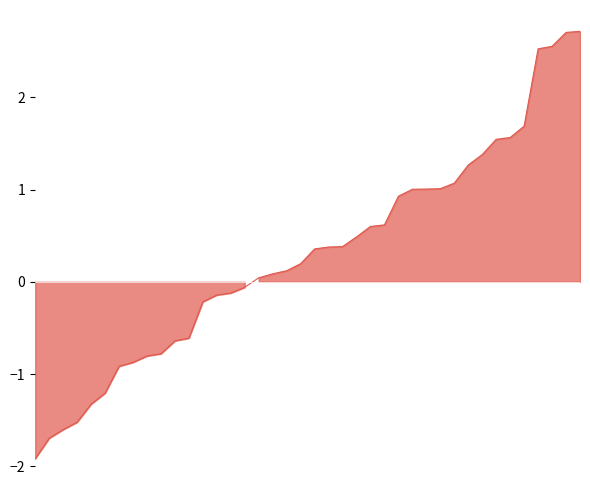

At which label is the value closest to 0?

16